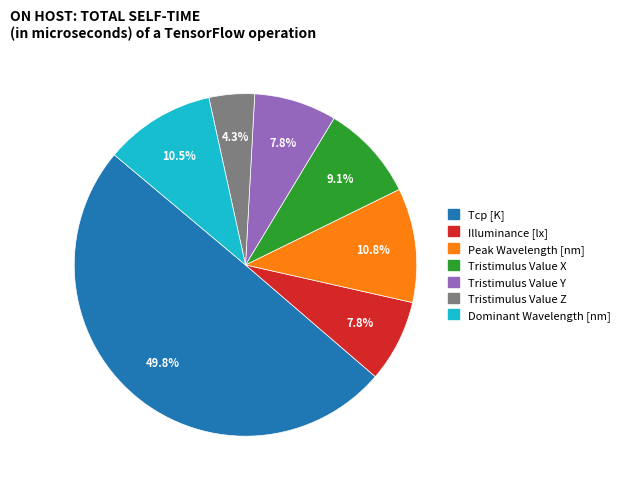

True or false: Tristimulus Value Y accounts for 8% of the total.

True